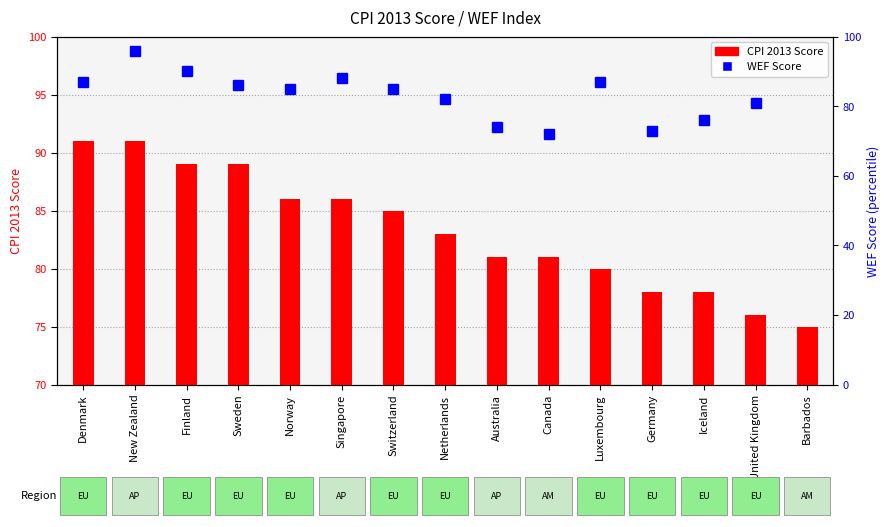

Read the value at Iceland, to the nearest 5.

80